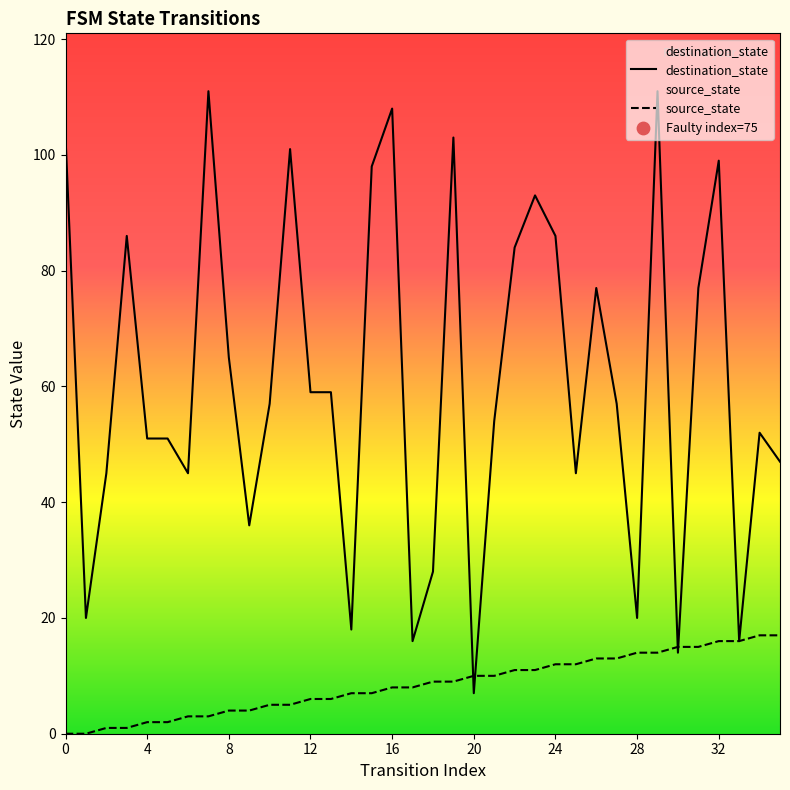

What are all the series names shown in the legend?

destination_state, source_state